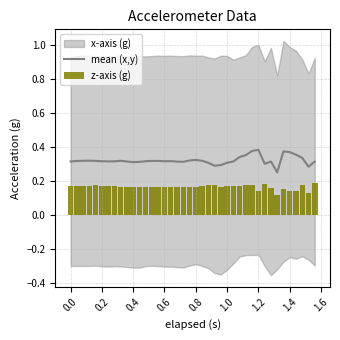

The mean (x,y) series shows 0.5 at 0.2. True or false?

False